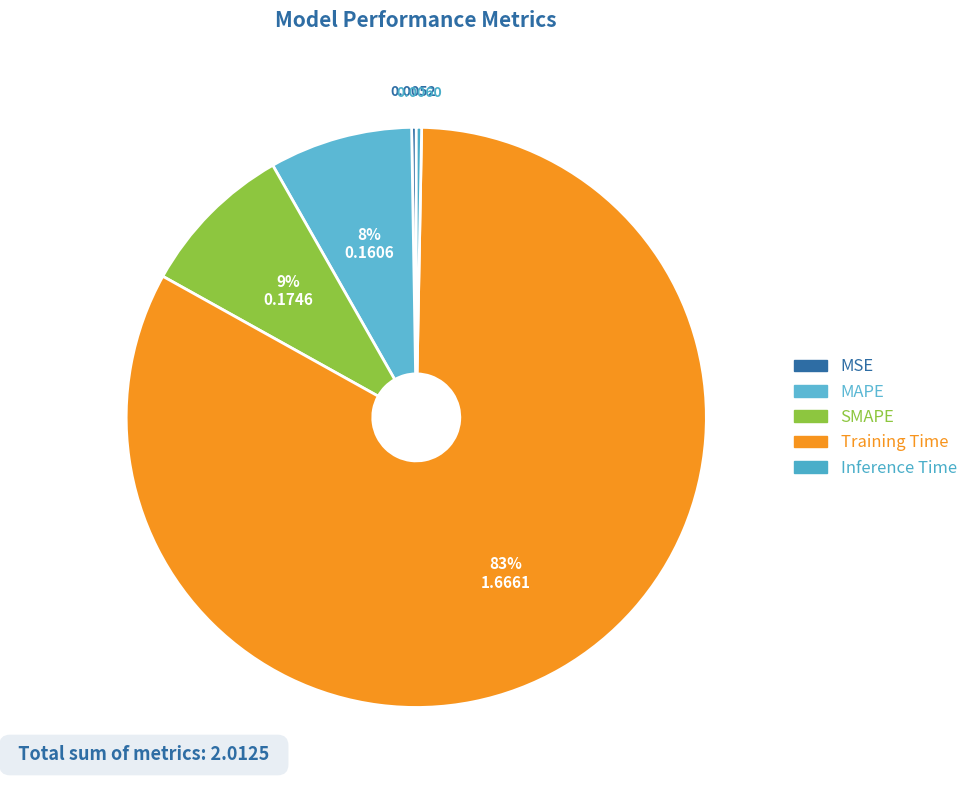

What is the change in value from MSE to MAPE?

+0.2